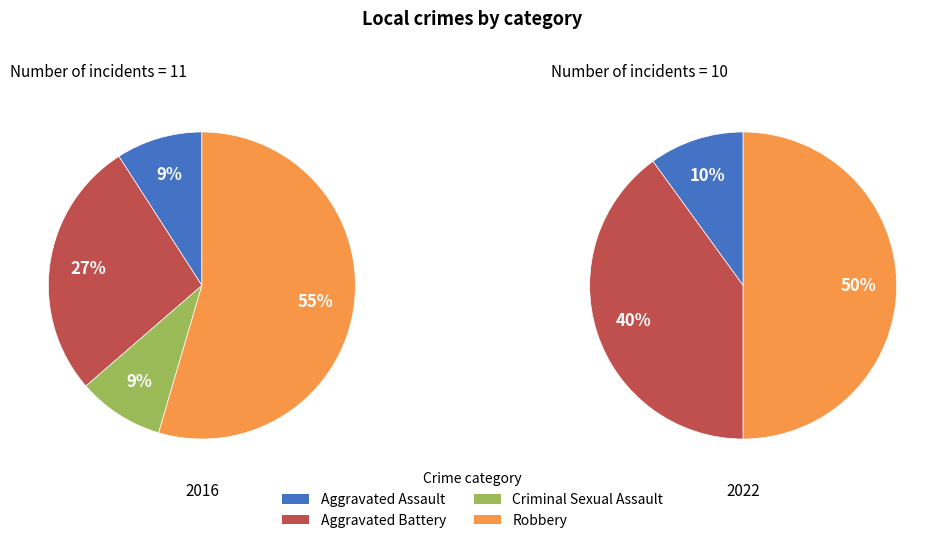

Count the number of slices in the pie.

4